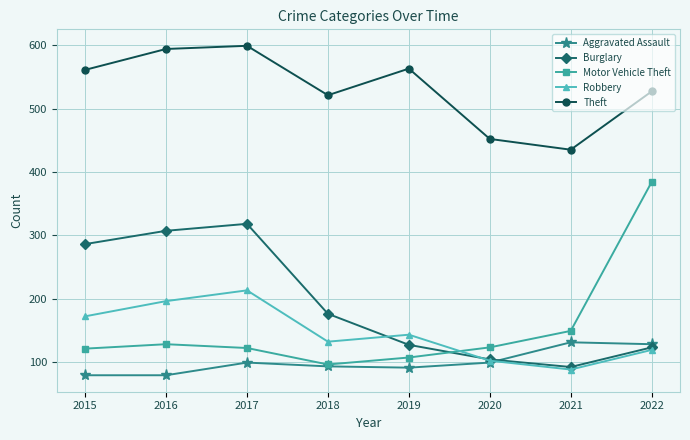

Between which two adjacent categories do Motor Vehicle Theft and Robbery first intersect?

2019 and 2020